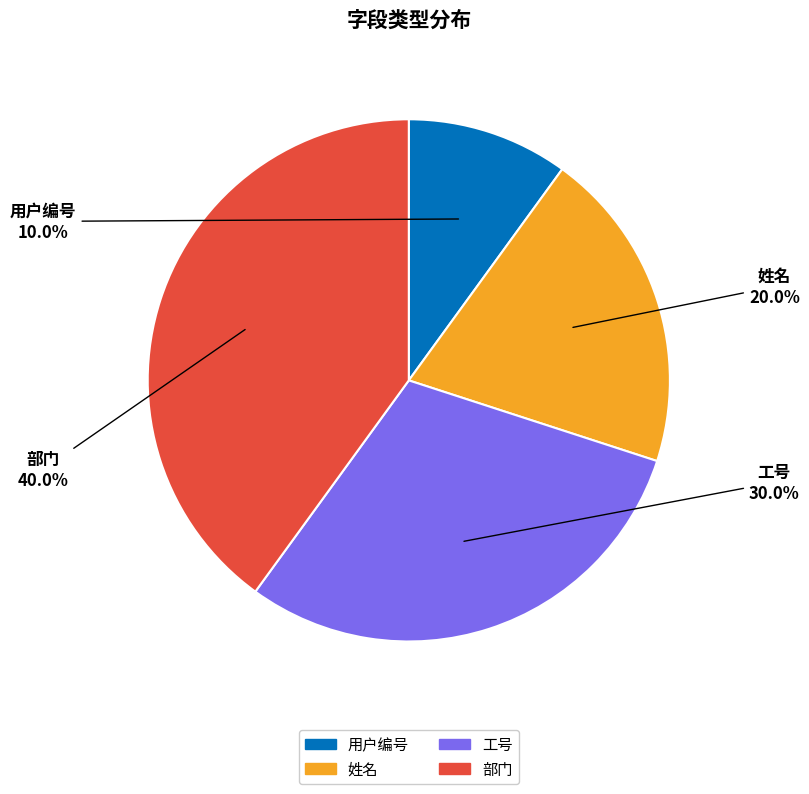

Approximately how many times larger is the value at 部门 compared to 姓名?

2.0